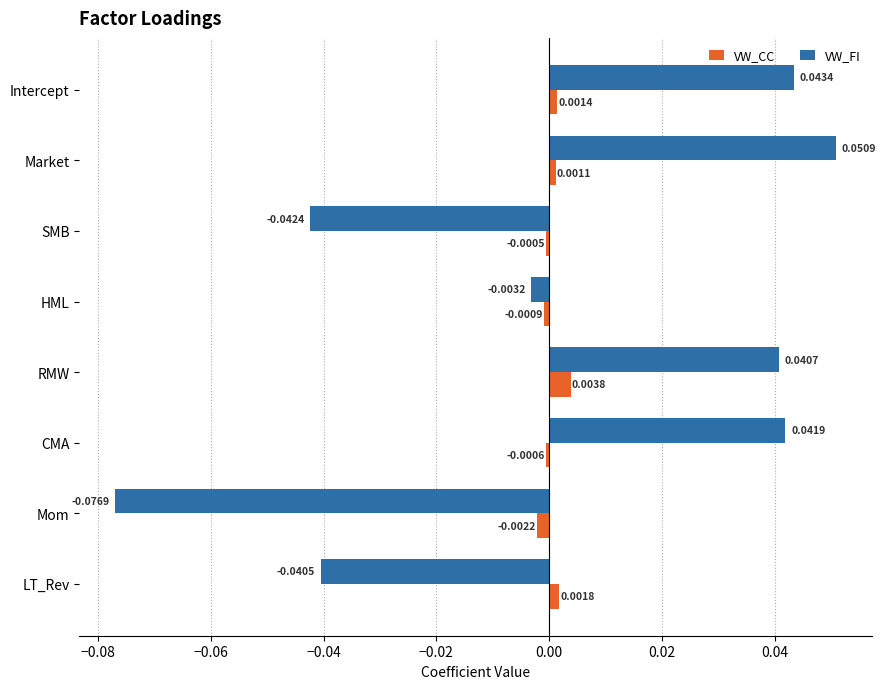

Which series changed the most between SMB and HML?

VW_FI